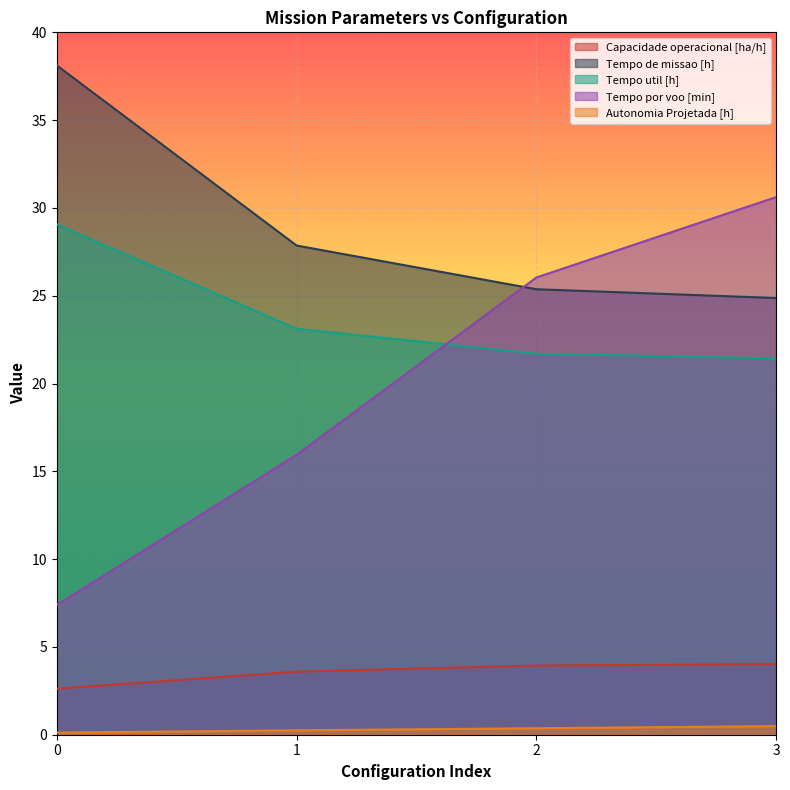

Where do Tempo por voo [min] and Tempo util [h] first cross each other?

1 and 2